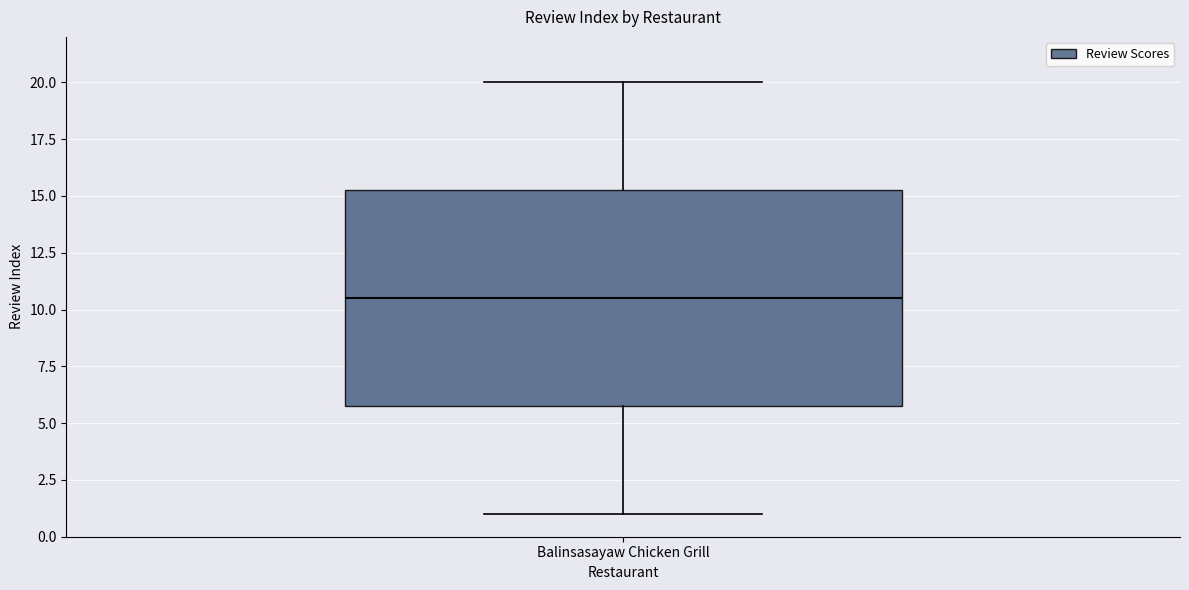

Transcribe this box plot: give where the median line is, the range the box spans, and where the two whiskers end, as read against the y-axis. The values are not printed on the chart, so give them approximately, as read against the axis.

median 10.5, box 6.0 to 15.5, whiskers 1.0 to 20.0